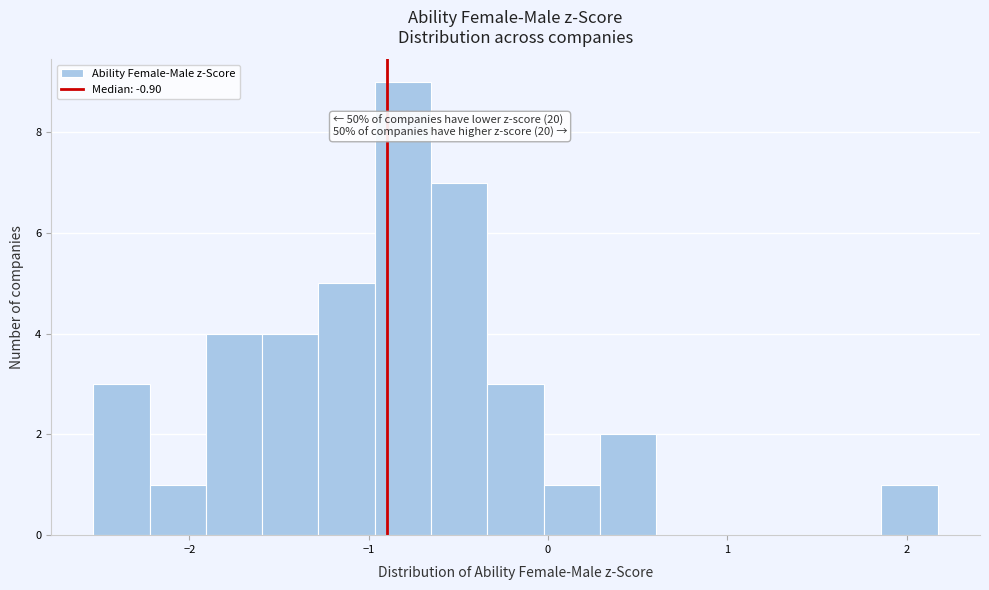

Read against the x-axis, roughly where is the centre of the tallest bar?

-0.8